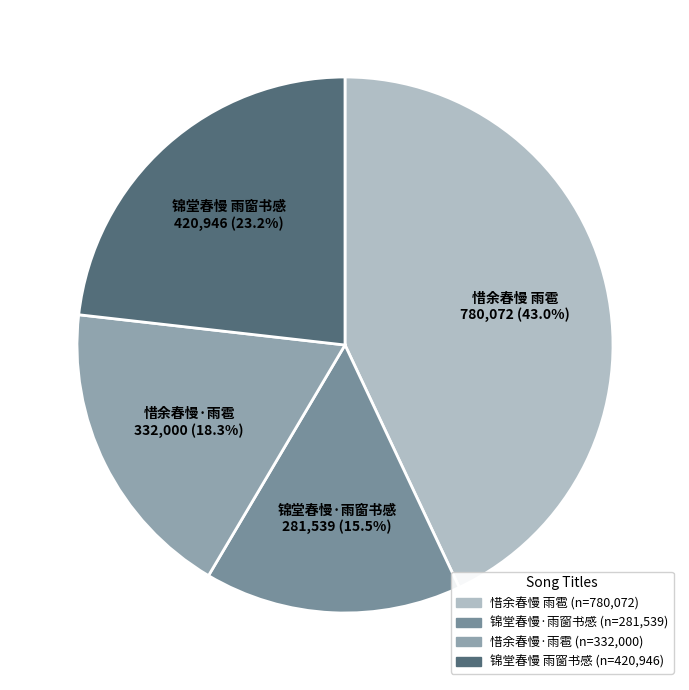

Between 惜余春慢·雨雹 and 锦堂春慢 雨窗书感, which is larger?

锦堂春慢 雨窗书感